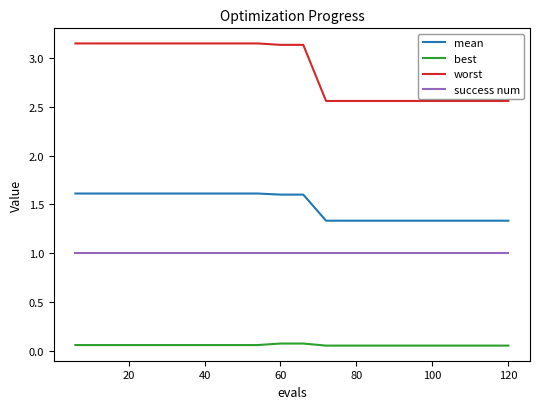

True or false: success num and worst intersect in this chart.

False